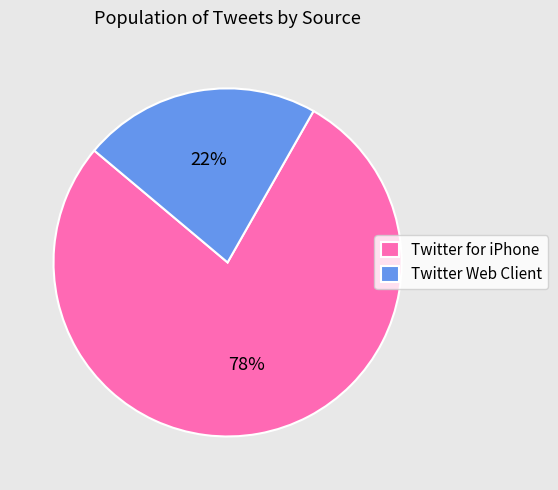

True or false: Twitter for iPhone accounts for 78% of the total.

True